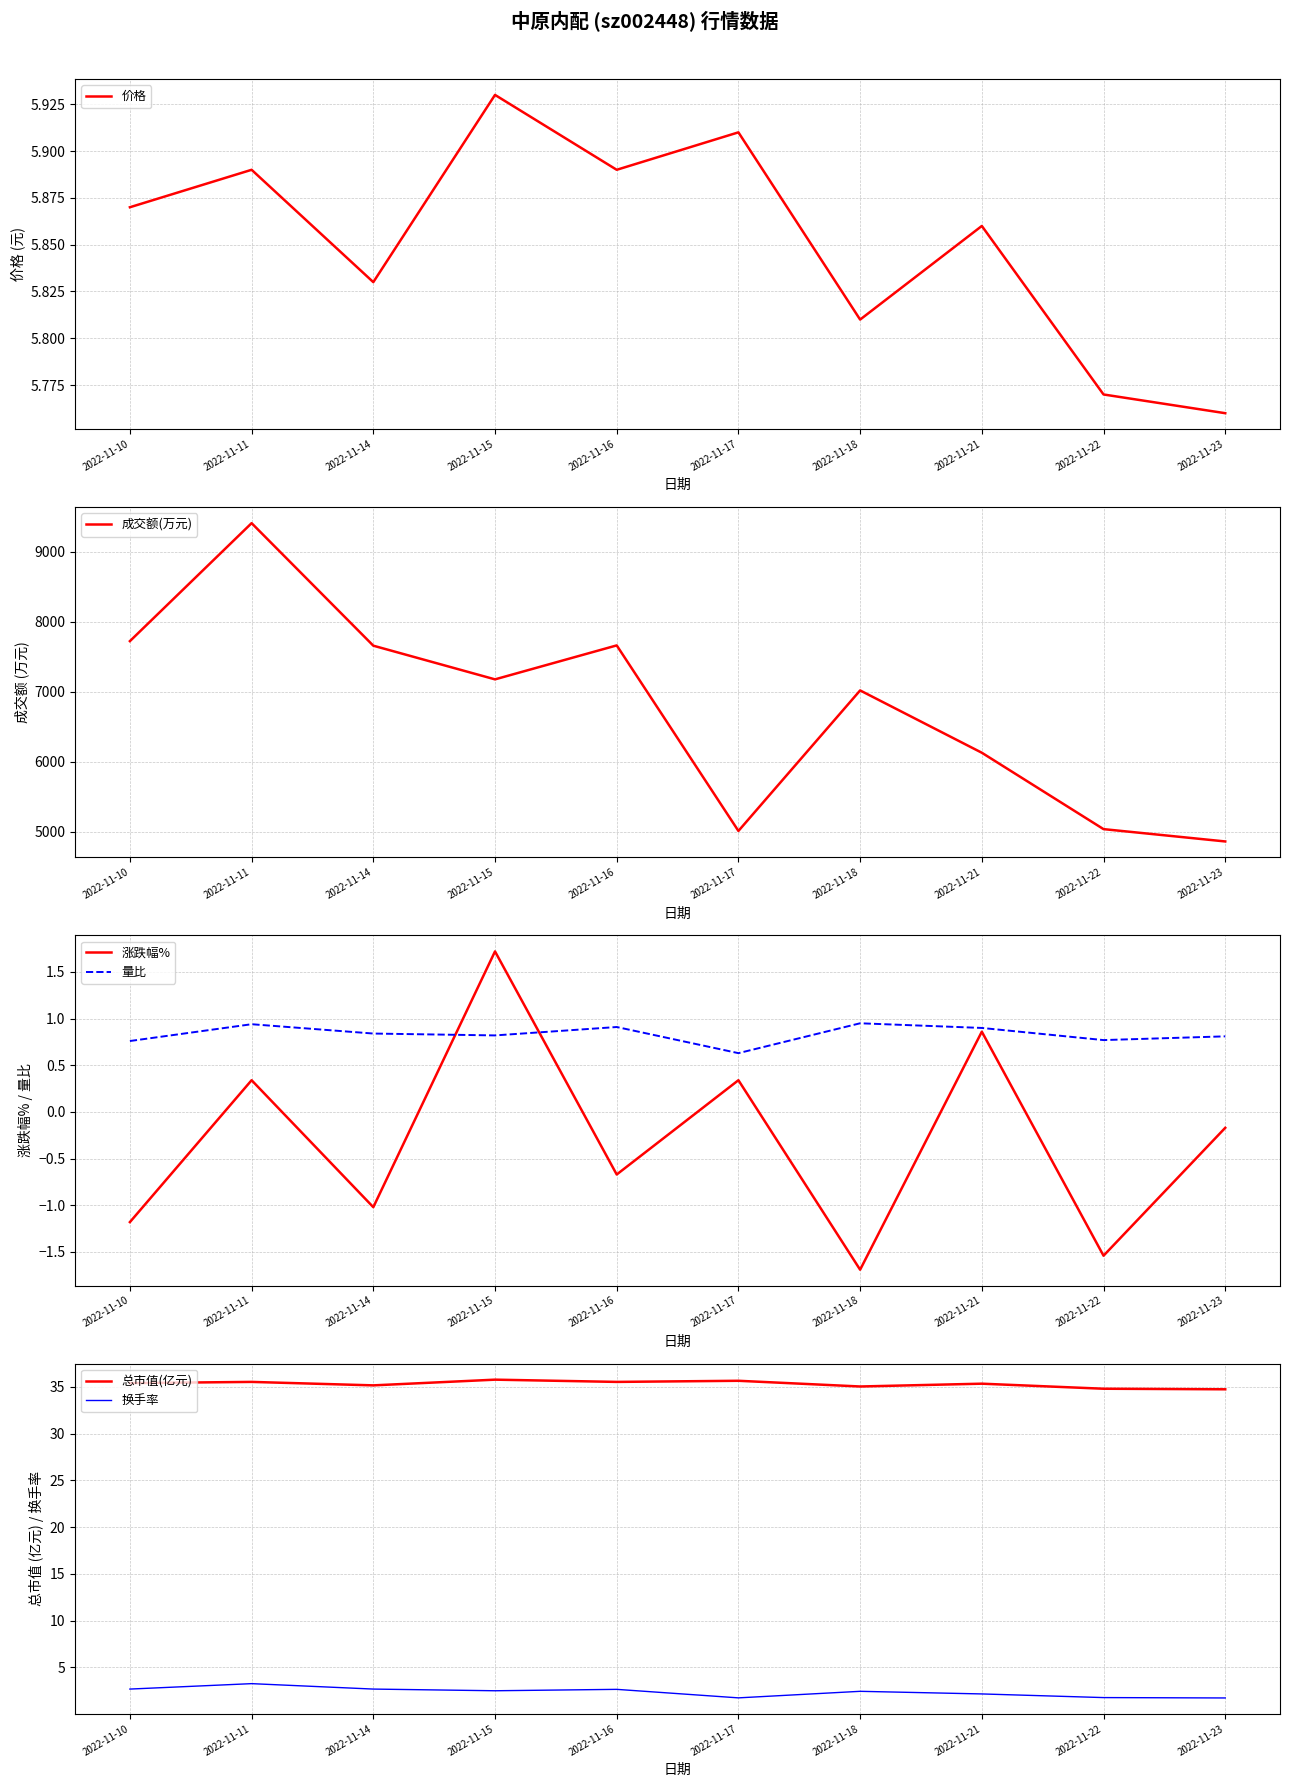

Where is 价格 nearest to the value 5?

2022-11-23